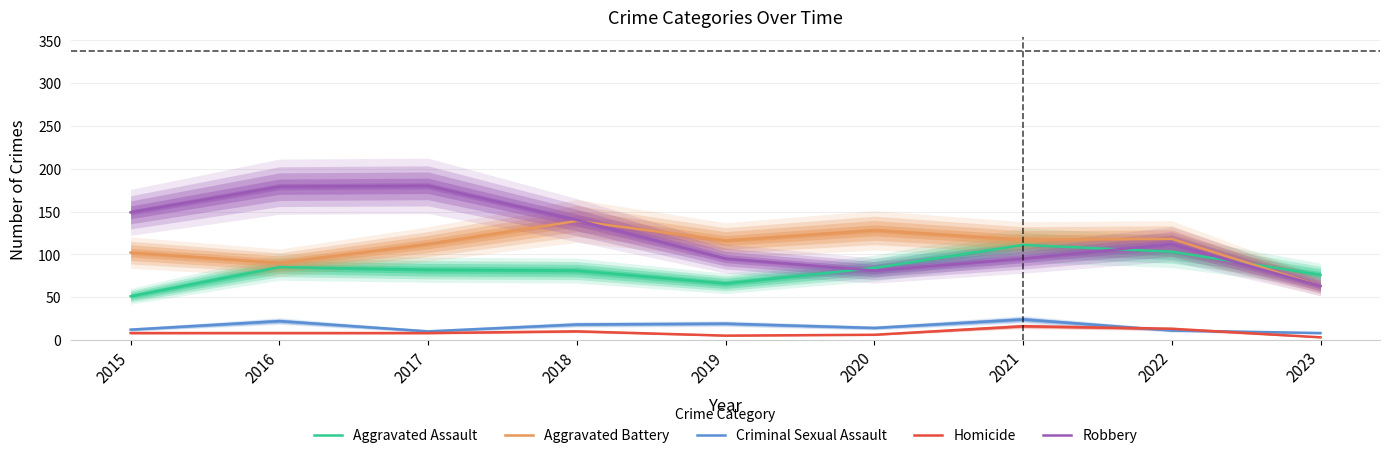

What is the difference between the maximum and minimum values in the Aggravated Battery series?

76